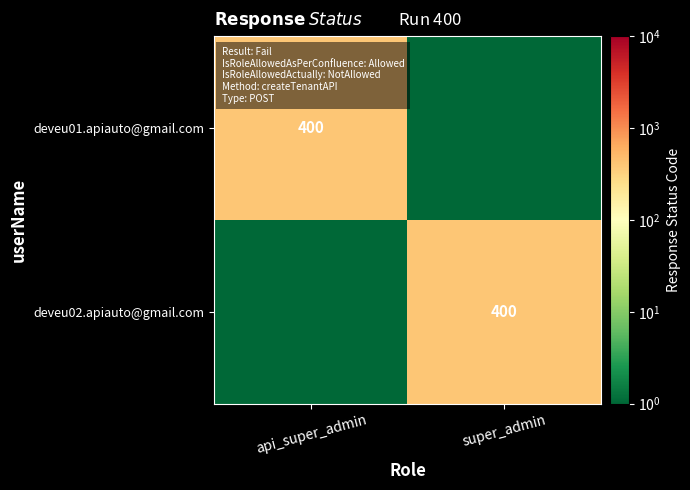

True or false: deveu02.apiauto@gmail.com has a value of 685 at super_admin.

False